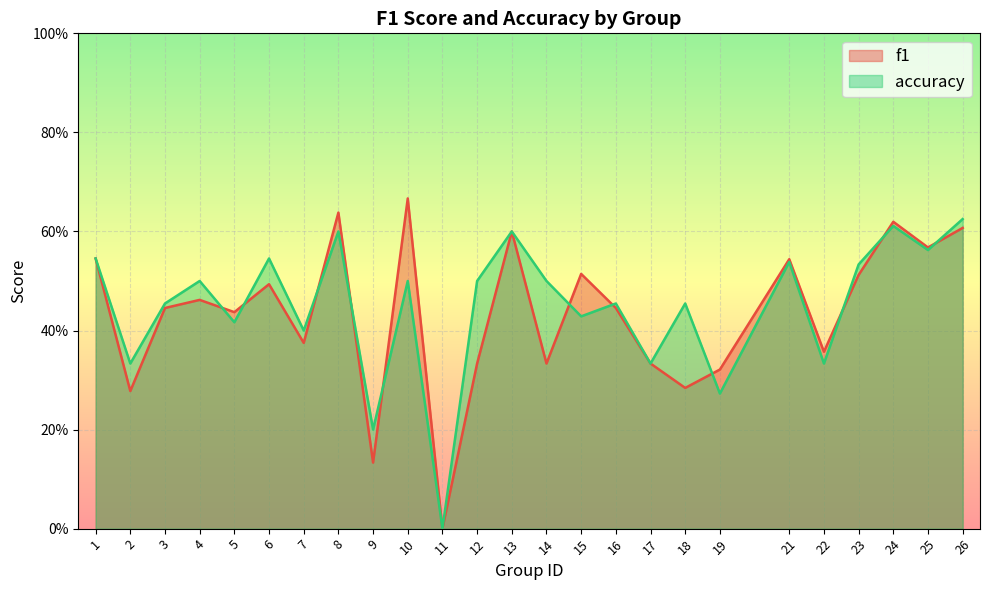

Where is accuracy nearest to the value 0?

11